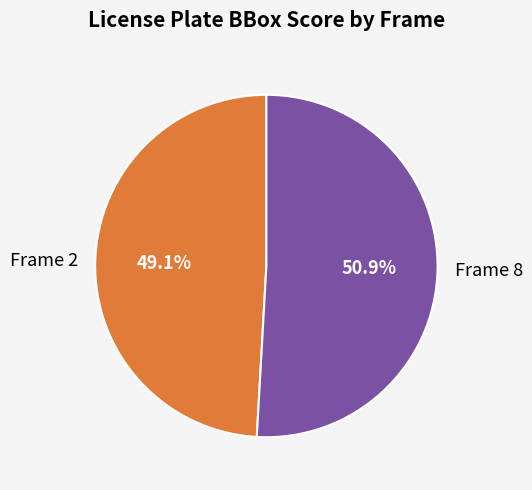

Does Frame 2 represent more than half of the total?

No